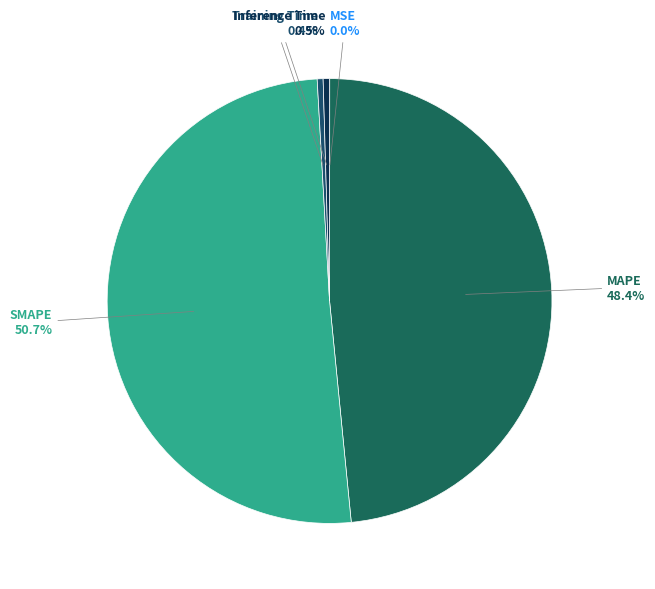

To the nearest percent, what is the combined percentage of MAPE and Training Time?

49%